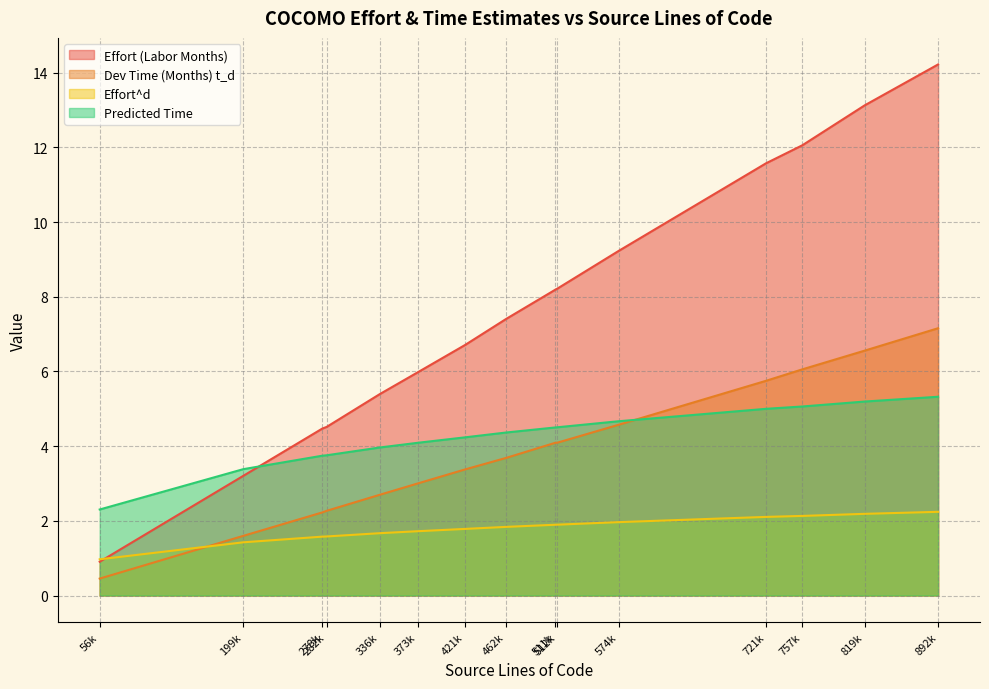

At which label does Effort^d first exceed 1?

199k